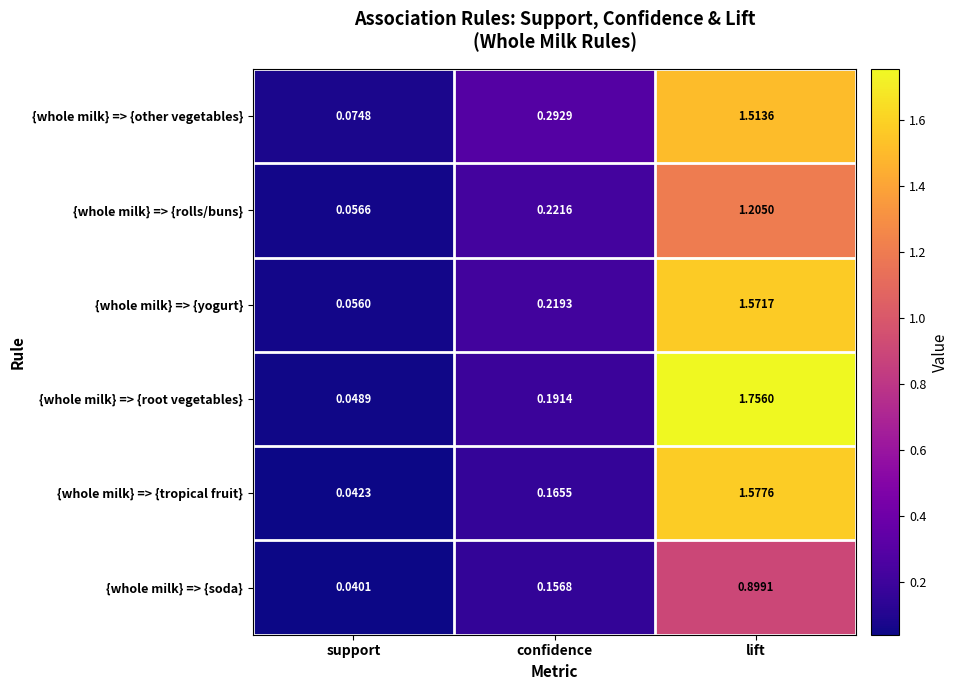

What is the total value across all series at confidence?

1.2